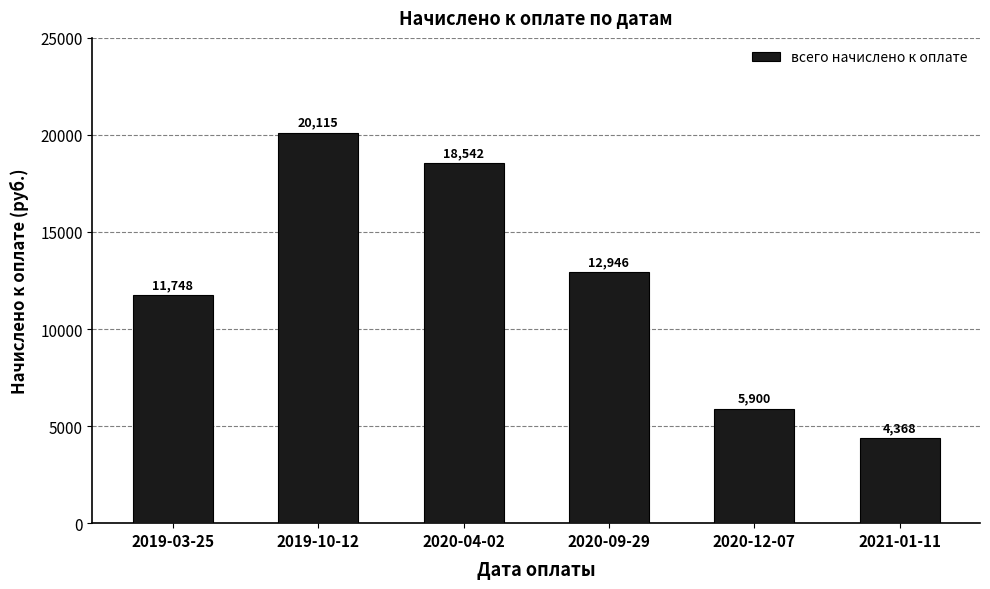

Between 2020-04-02 and 2019-10-12, which is larger?

2019-10-12